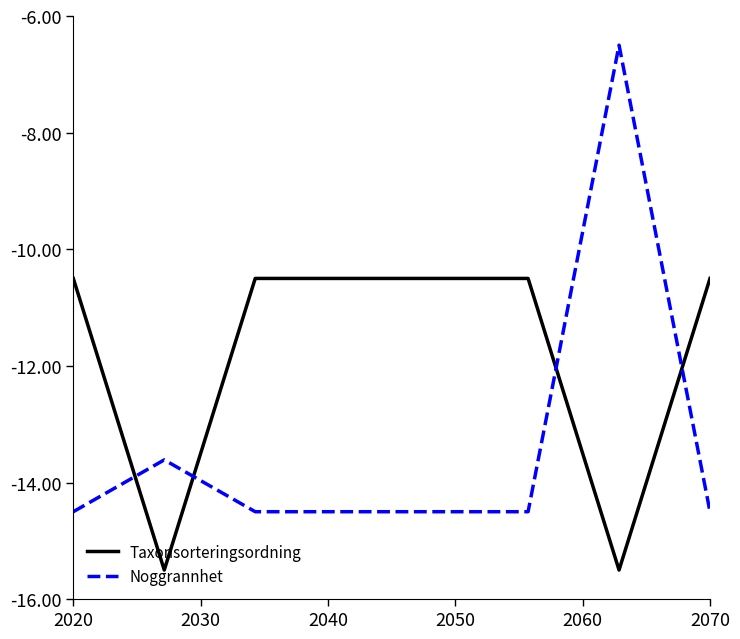

What is the minimum value shown in the chart?

-15.5